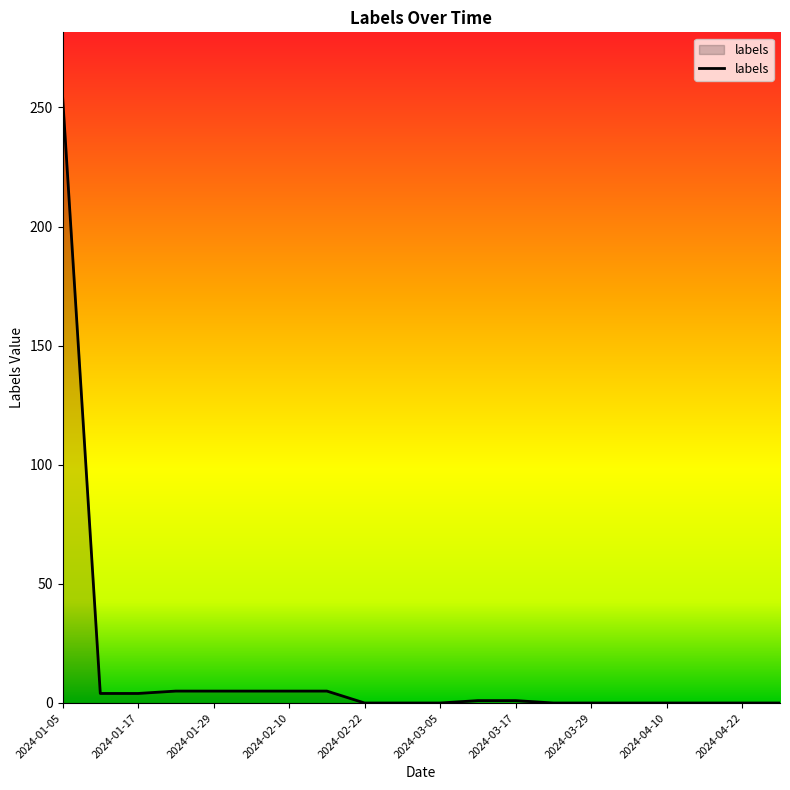

What is the difference between the maximum and minimum values?

255